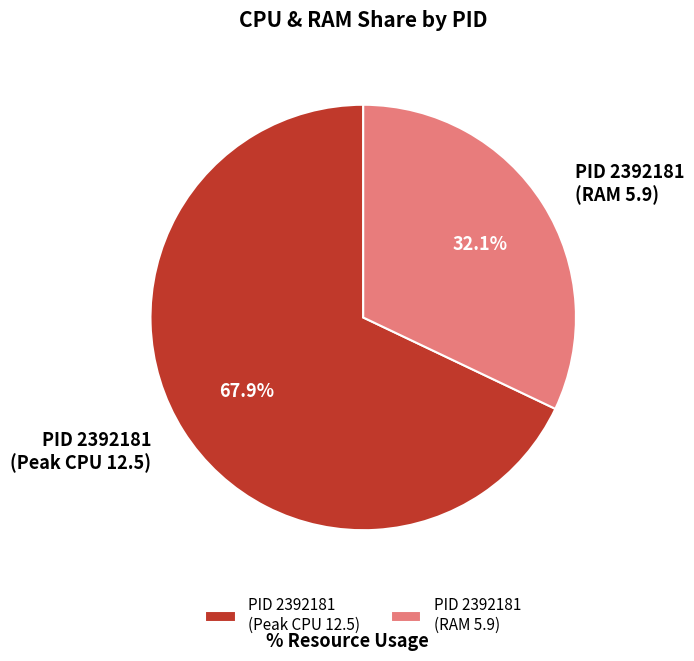

What portion of the pie excludes PID 2392181 (Peak CPU 12.5)?

32.1%